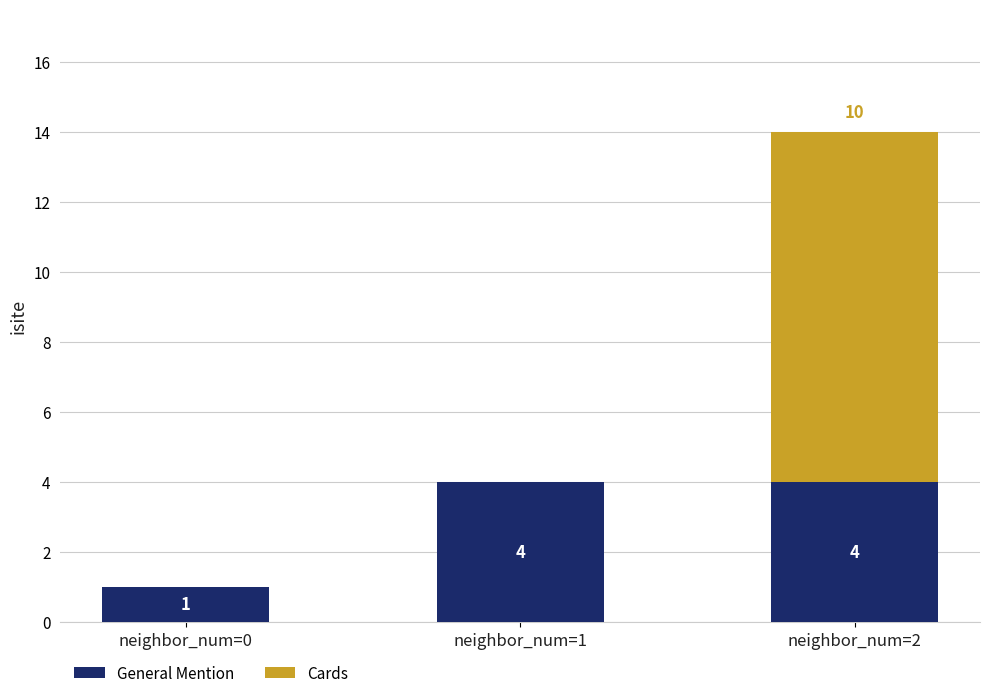

What is the maximum value for General Mention?

4